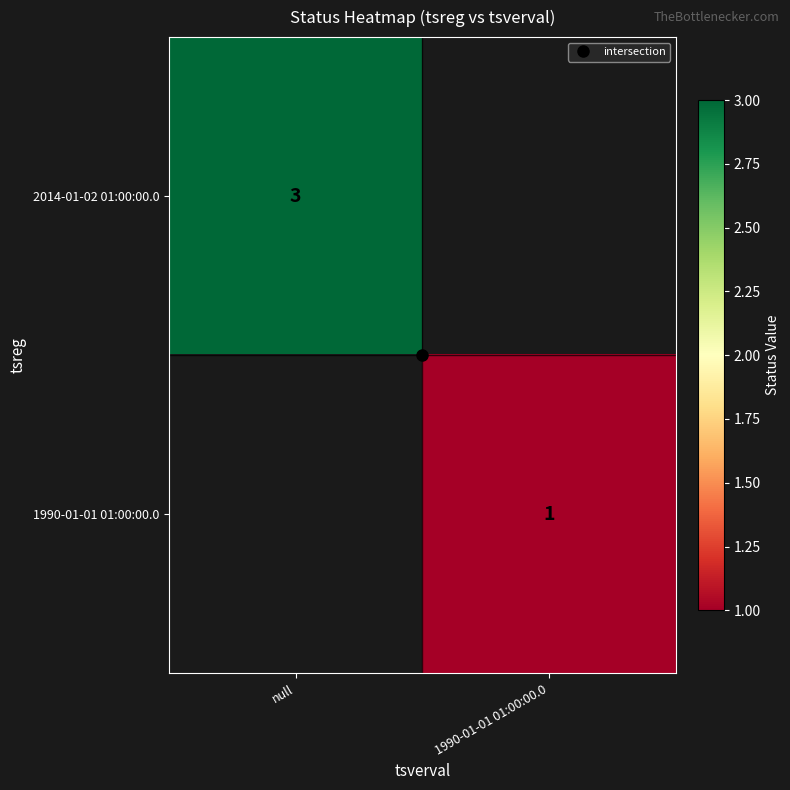

Which series has the widest spread of values?

2014-01-02 01:00:00.0